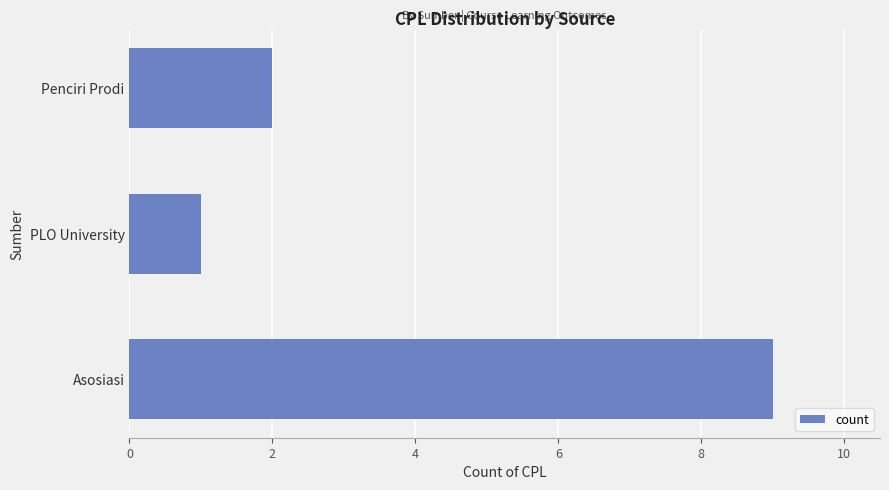

Which has a higher value, Penciri Prodi or PLO University?

Penciri Prodi